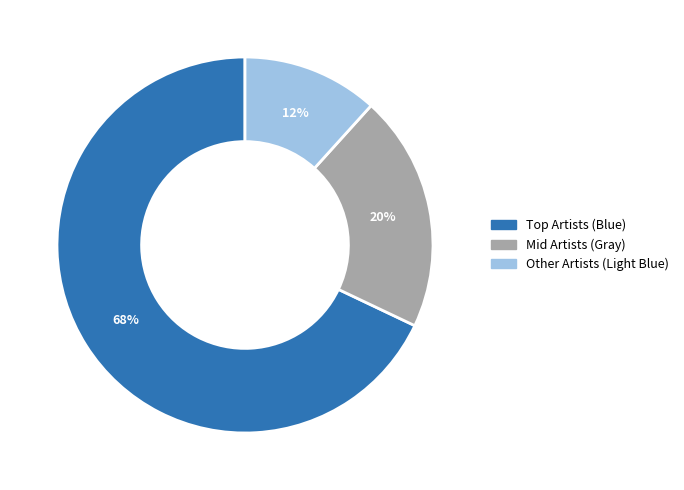

What is the smallest slice in the pie chart?

Other Artists (Light Blue)